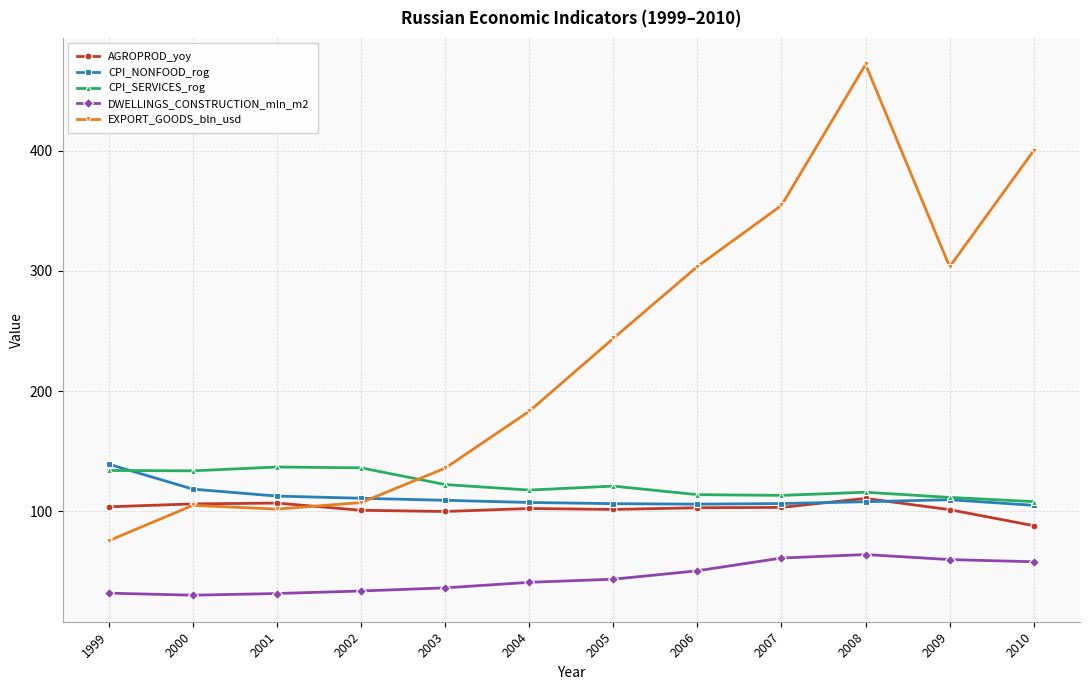

True or false: CPI_NONFOOD_rog and CPI_SERVICES_rog intersect in this chart.

True